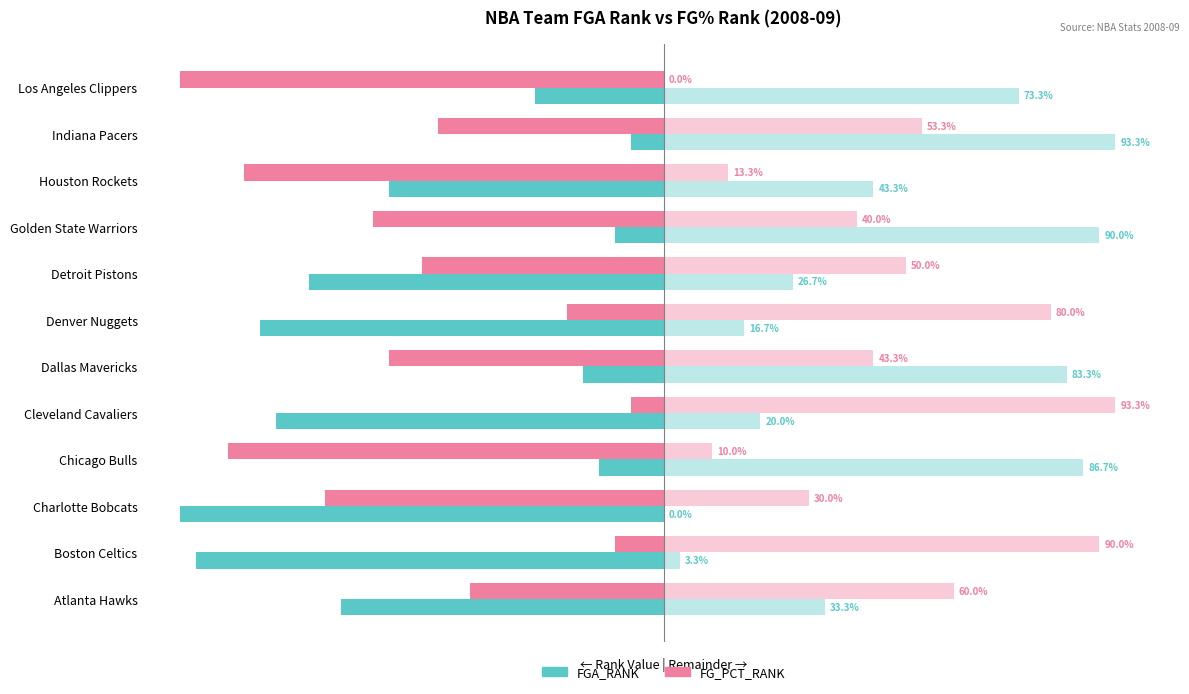

What is the difference between the highest and lowest values at Chicago Bulls?

23